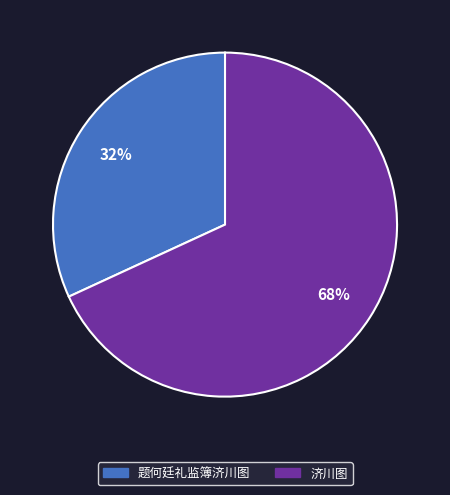

Approximately how many times larger is the value at 题何廷礼监簿济川图 compared to 济川图?

0.5